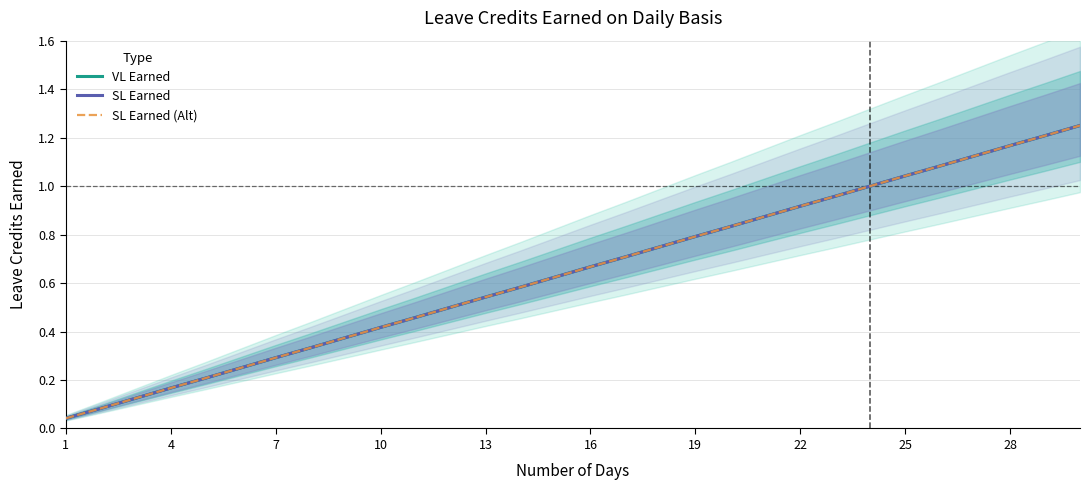

True or false: SL Earned (Alt) and SL Earned cross at least once.

False